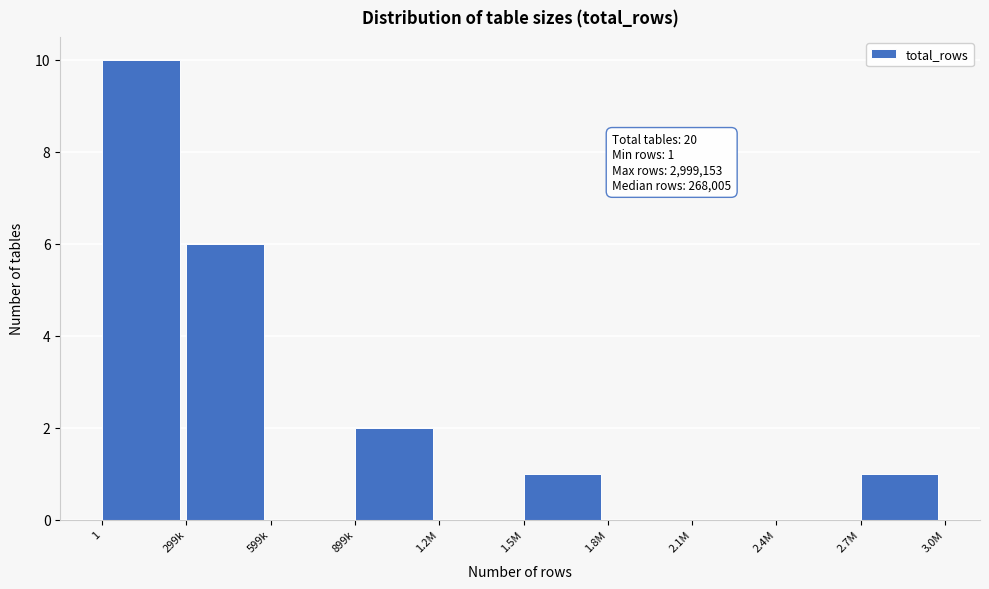

Reading left to right, what are all the values shown in this chart?

1=10	299k=6	599k=0	899k=2	1.2M=0	1.5M=1	1.8M=0	2.1M=0	2.4M=0	2.7M=1